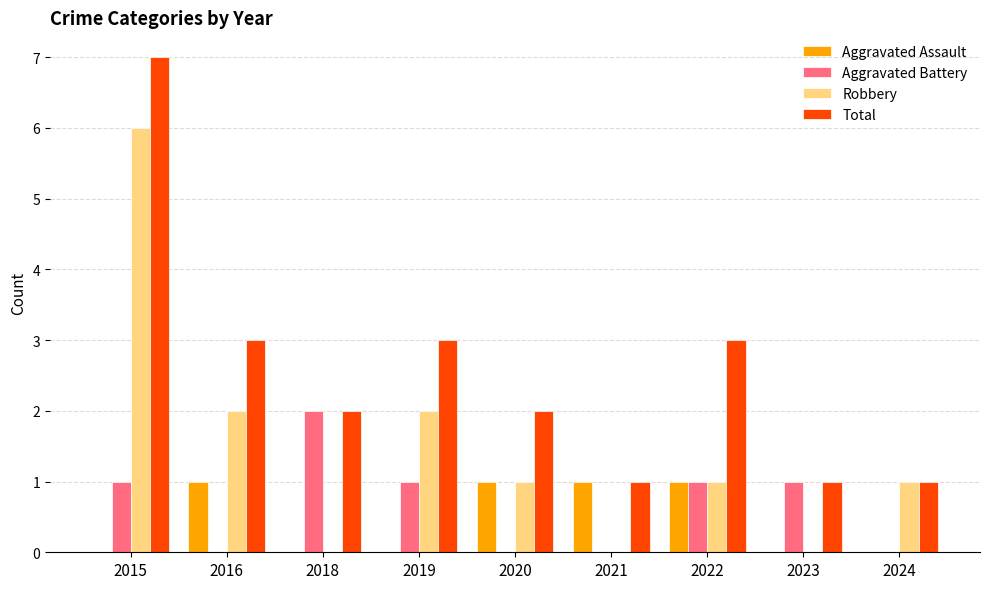

What is the sum of the Total values at 2020 and 2016?

5